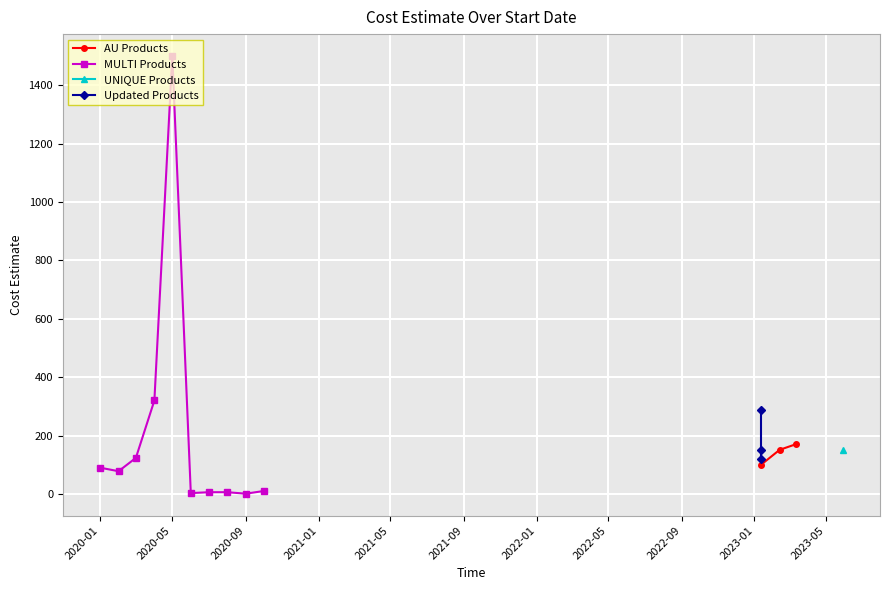

What is the difference between the maximum and minimum values?

1499.1